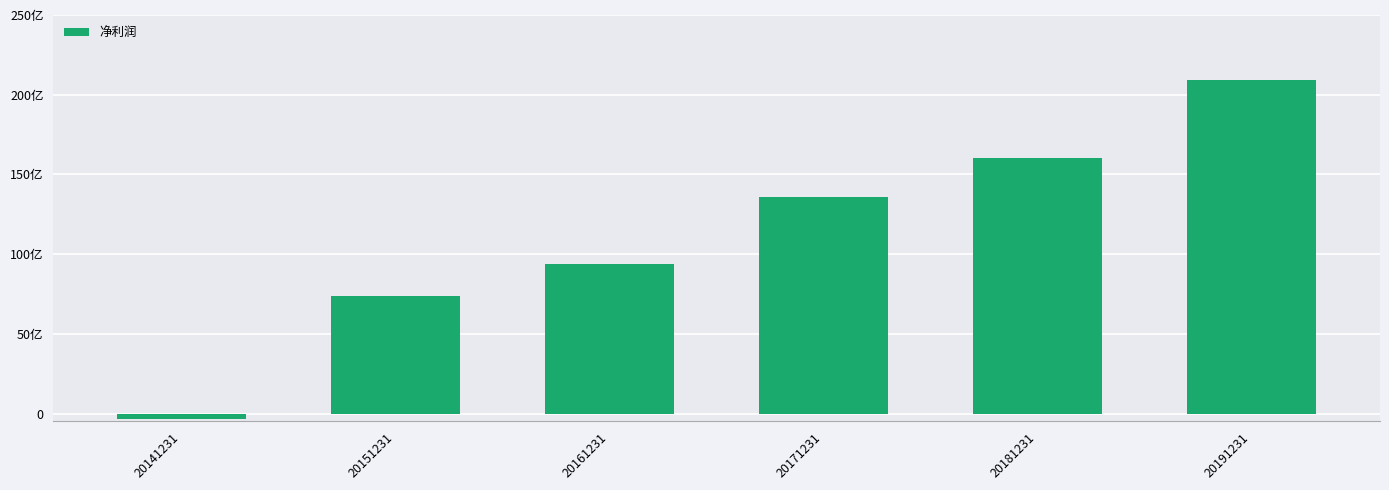

Reading right to left, transcribe all the data shown in this chart.

20950109568.8	16023308488.1	13572123373.3	9397360529.1	7384772224.9	-368201449.3